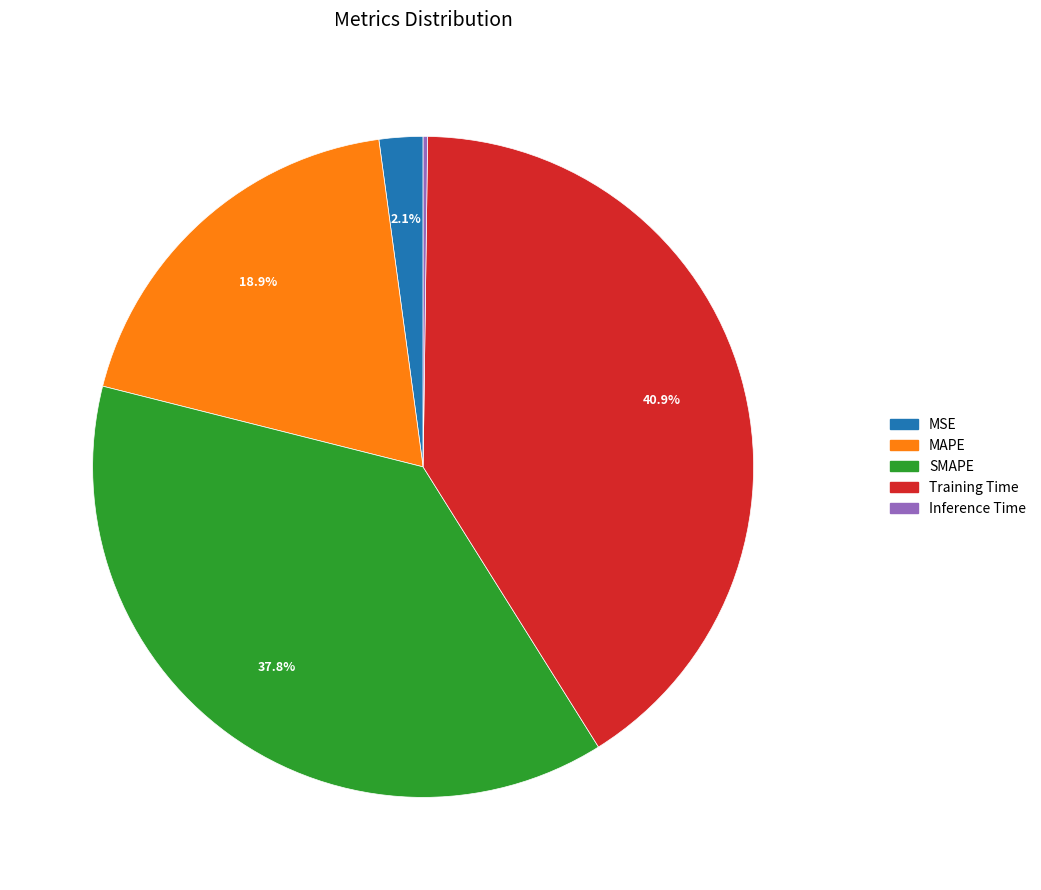

Approximately how many times larger is the value at MSE compared to SMAPE?

0.1